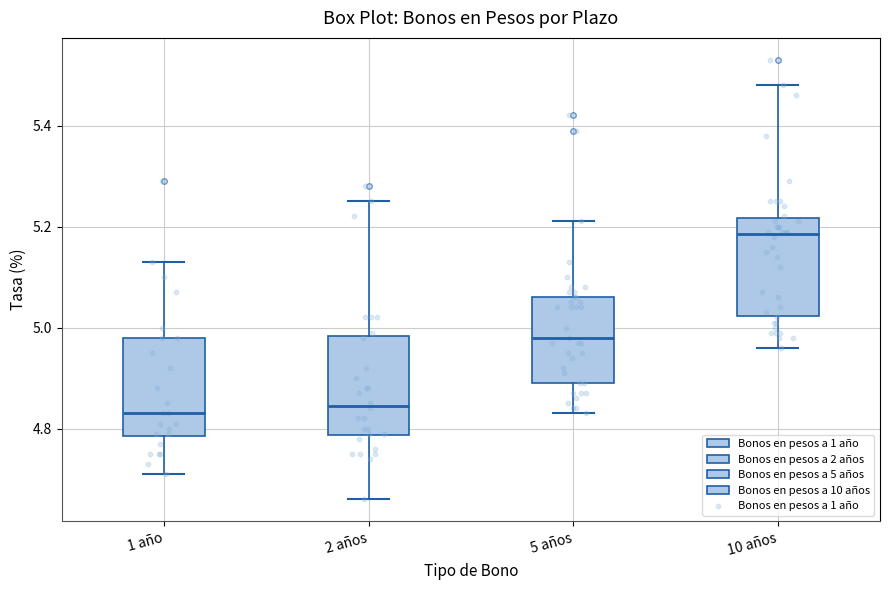

Reading left to right, read every box against the y-axis: the position of its median line, the range the box covers, and the ends of its whiskers. The values are not printed on the chart, so give them approximately, as read against the axis.

1 año: median 4.84, box 4.78 to 4.98, whiskers 4.72 to 5.14
2 años: median 4.84, box 4.78 to 4.98, whiskers 4.66 to 5.26
5 años: median 4.98, box 4.90 to 5.06, whiskers 4.84 to 5.22
10 años: median 5.18, box 5.02 to 5.22, whiskers 4.96 to 5.48